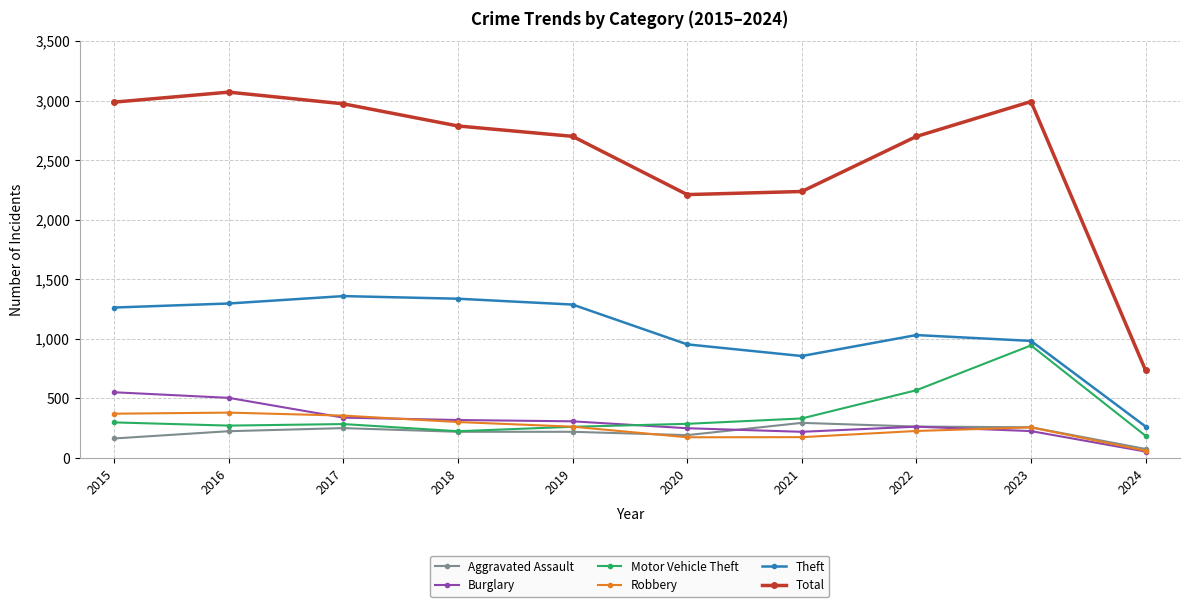

At how many categories does at least one series exceed 2837?

4